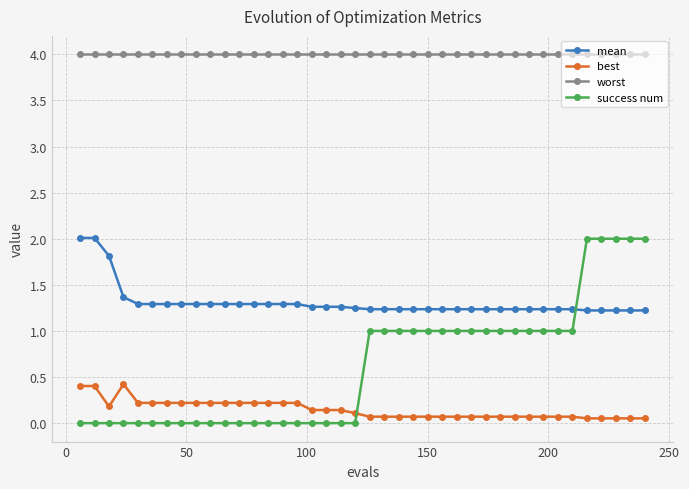

True or false: best has more than 0 points higher than both neighbors.

True